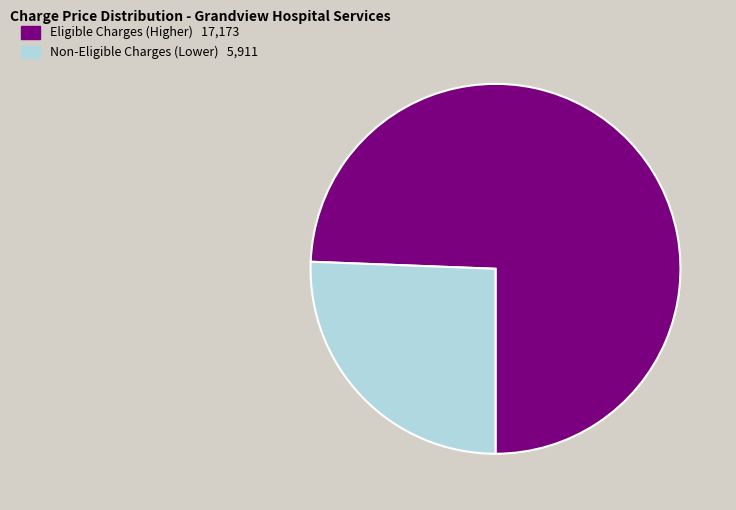

How many slices are in this pie chart?

2